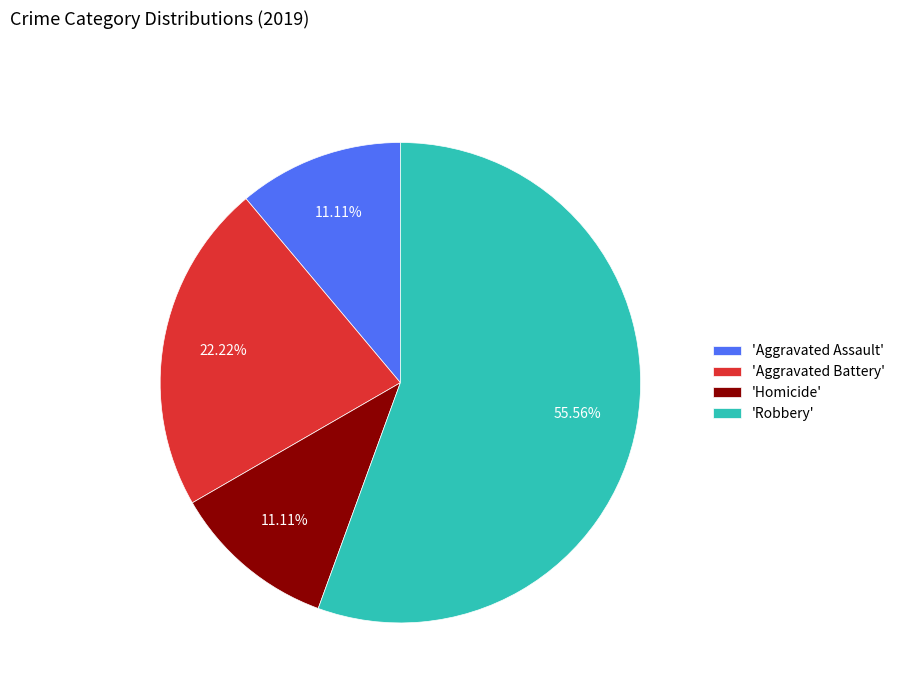

Approximately how many times larger is the value at 'Aggravated Assault' compared to 'Aggravated Battery'?

0.5